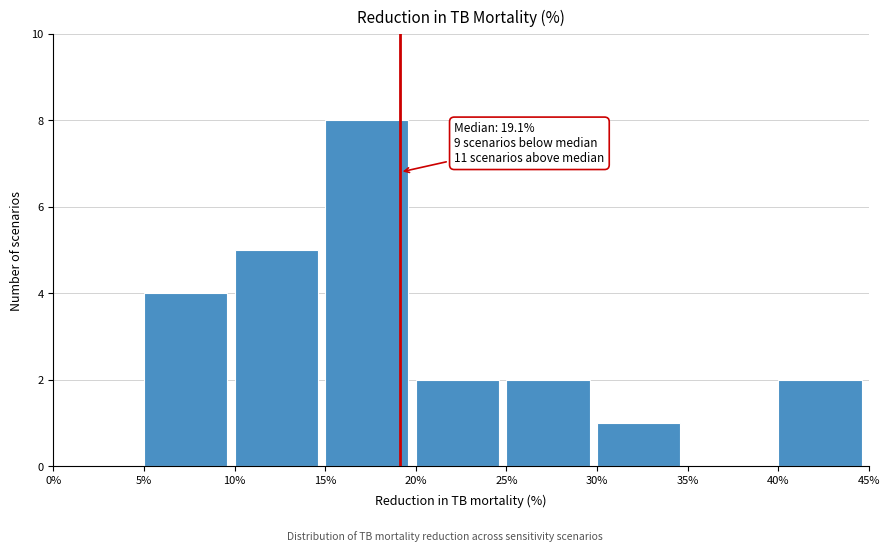

Which range on the x-axis has the tallest bar?

15% to 20%